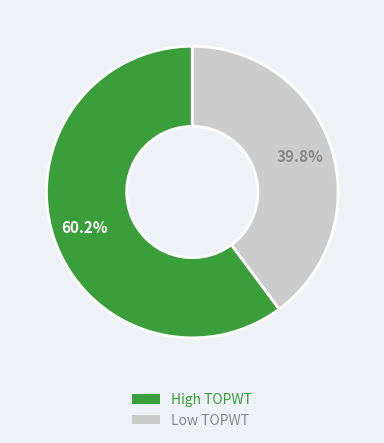

Between High TOPWT and Low TOPWT, which is larger?

High TOPWT